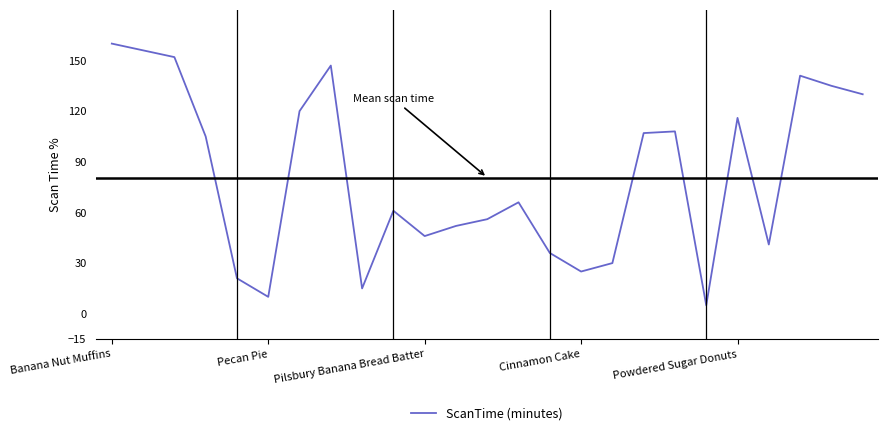

What is the difference between the maximum and minimum values?

155